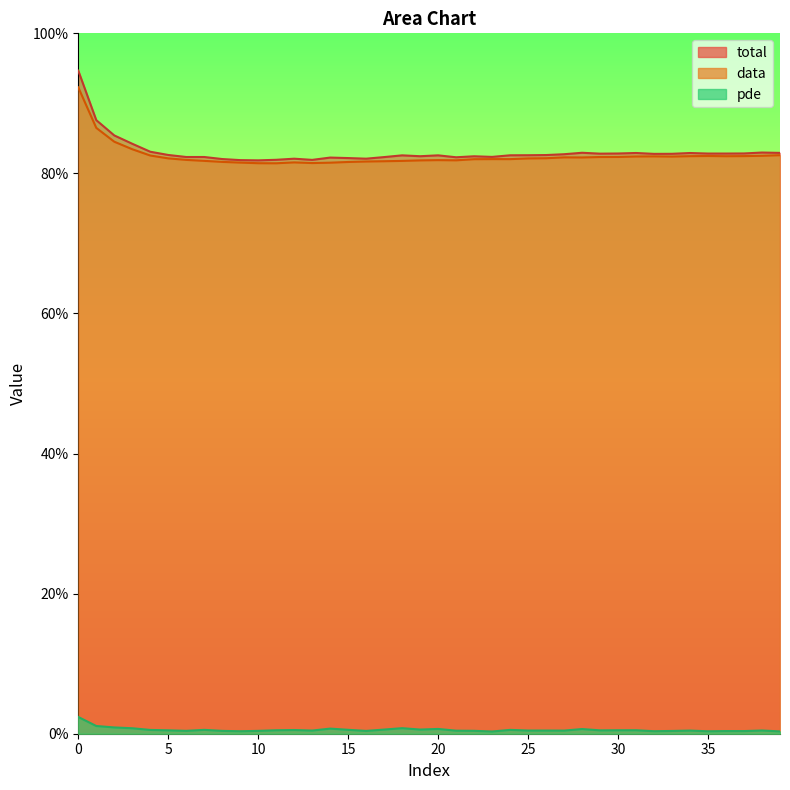

How many total values are between 0 and 1?

40